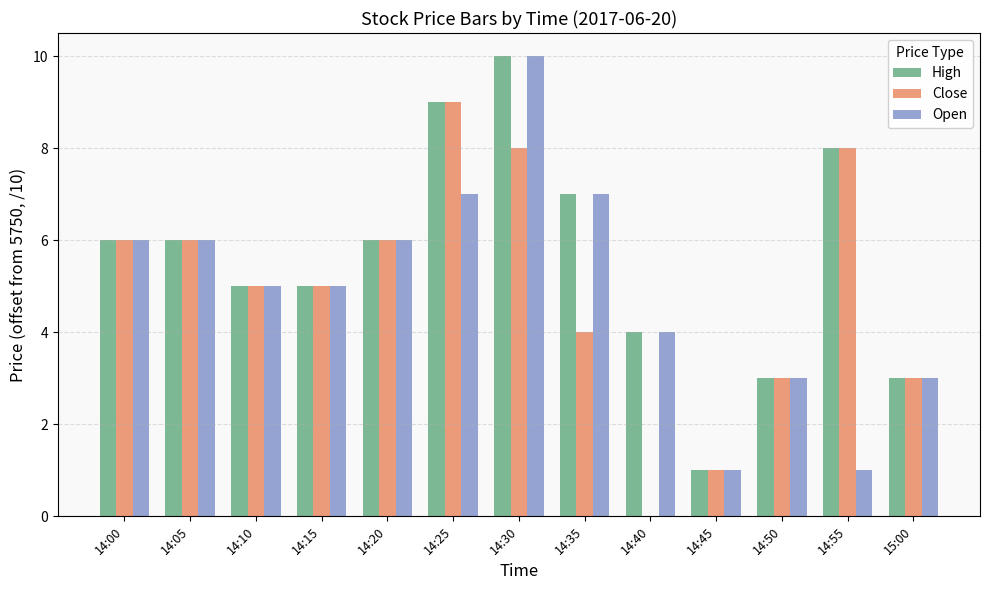

How many categories are shown in the chart?

13